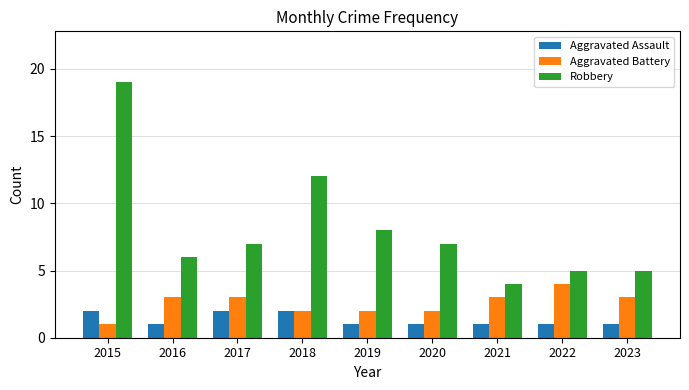

List the series in order of their peak value, lowest first.

Aggravated Assault, Aggravated Battery, Robbery